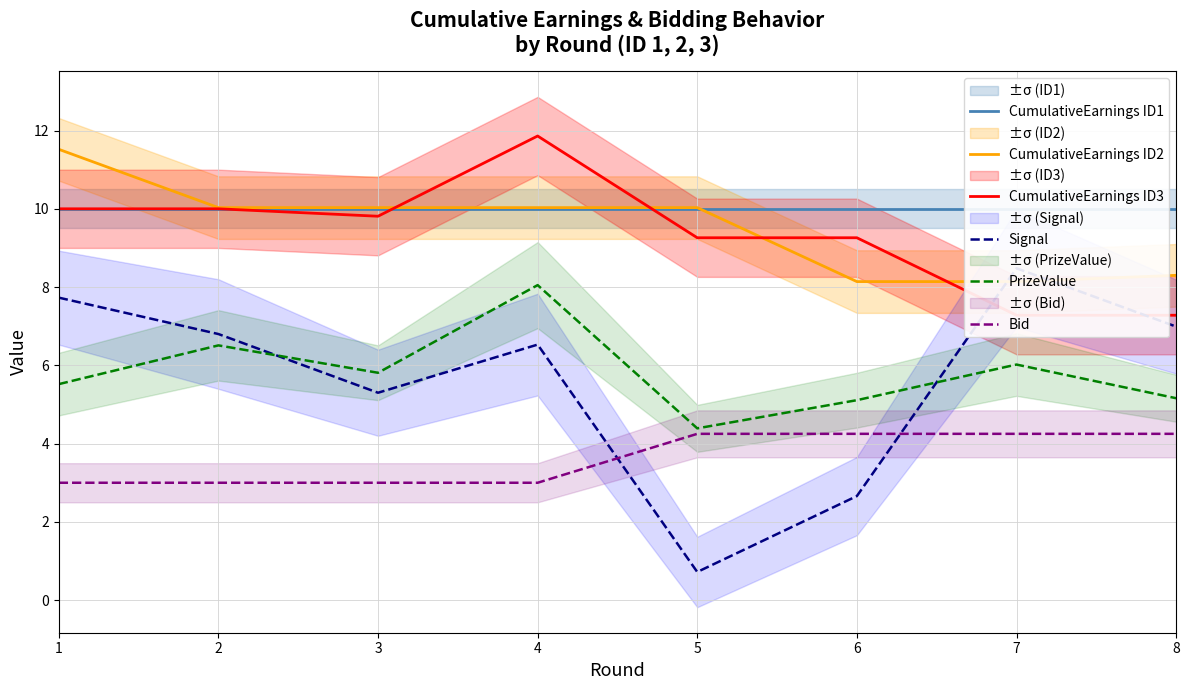

How many intersections are there between CumulativeEarnings ID3 and Signal?

2